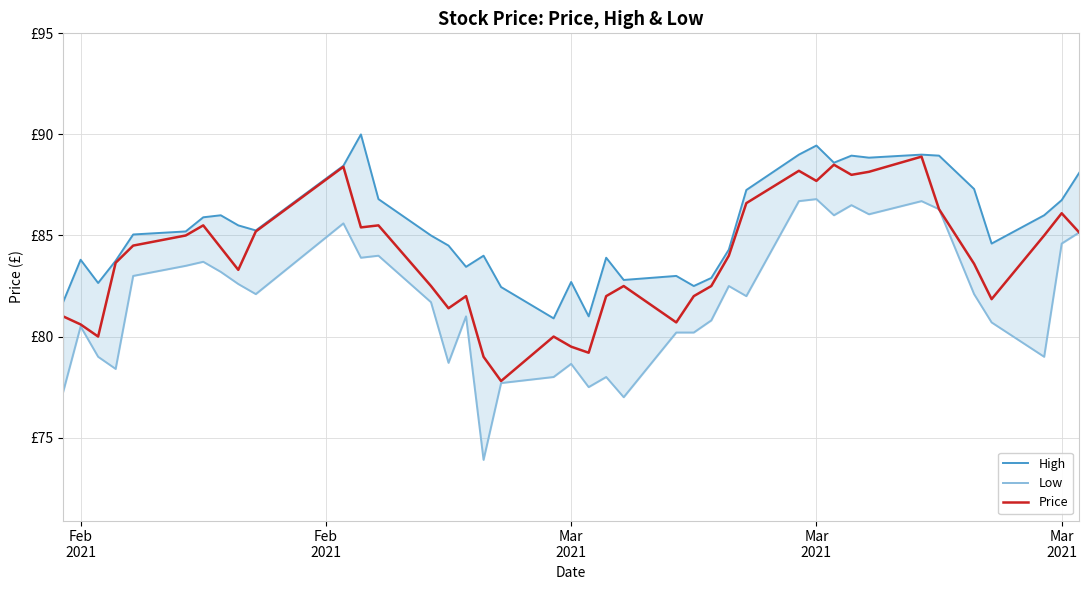

Is the value of High at 23 greater than the value of Price at 27?

No